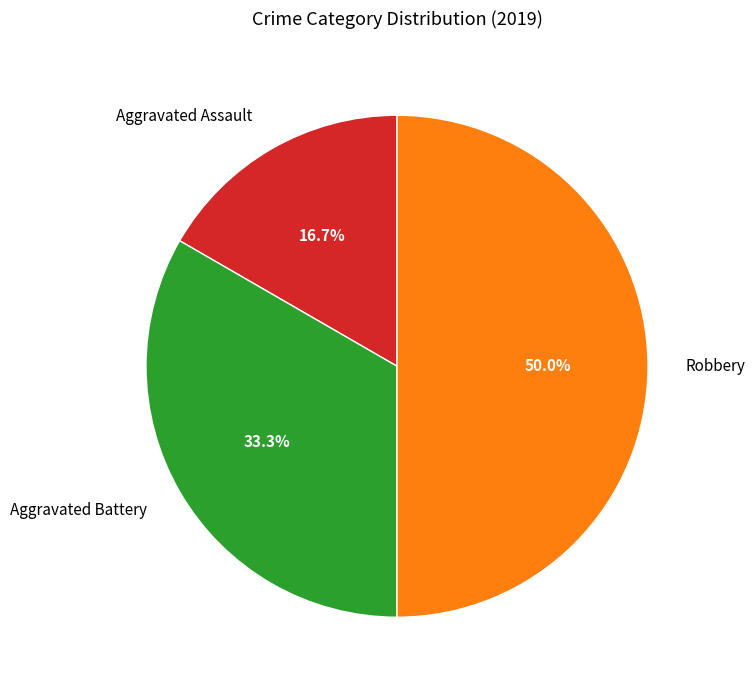

The Robbery slice represents 50% of the pie. True or false?

True